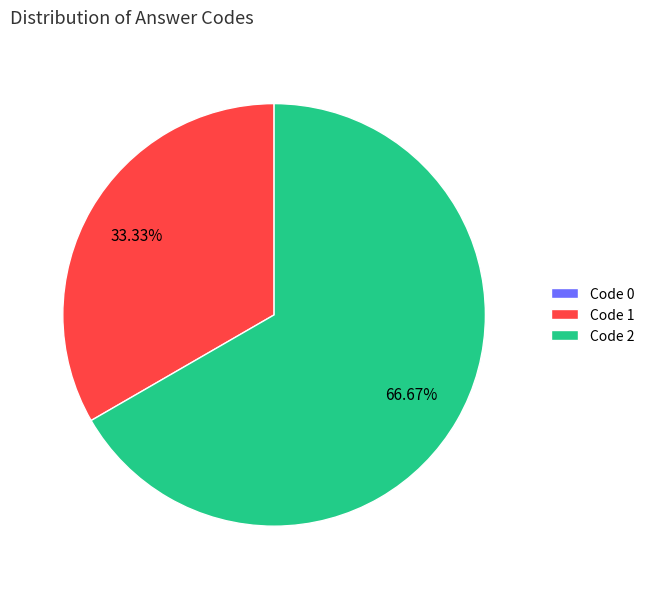

Which slice represents more than half of the pie?

Code 2